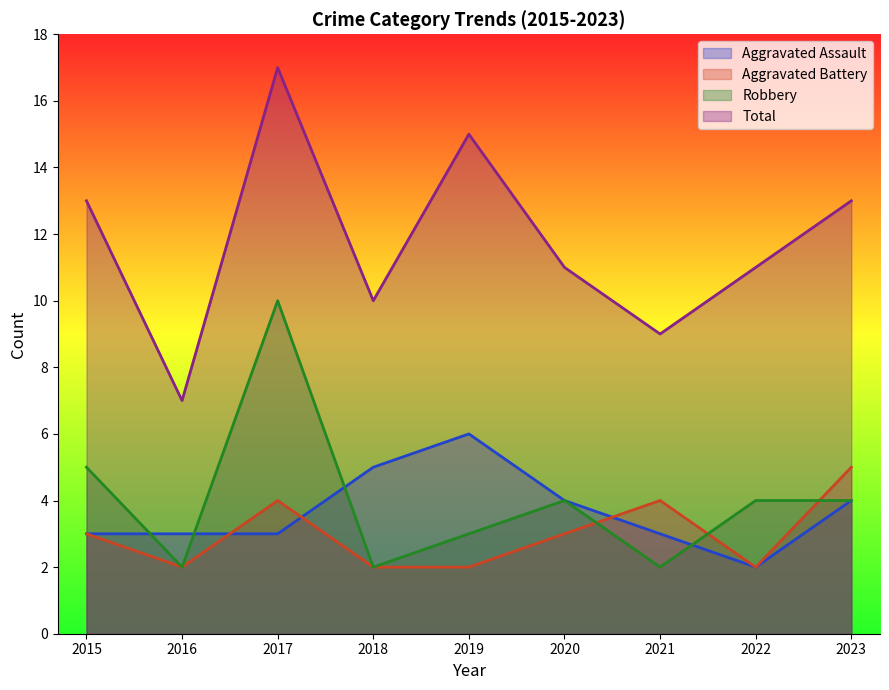

True or false: Aggravated Battery and Aggravated Assault intersect in this chart.

True